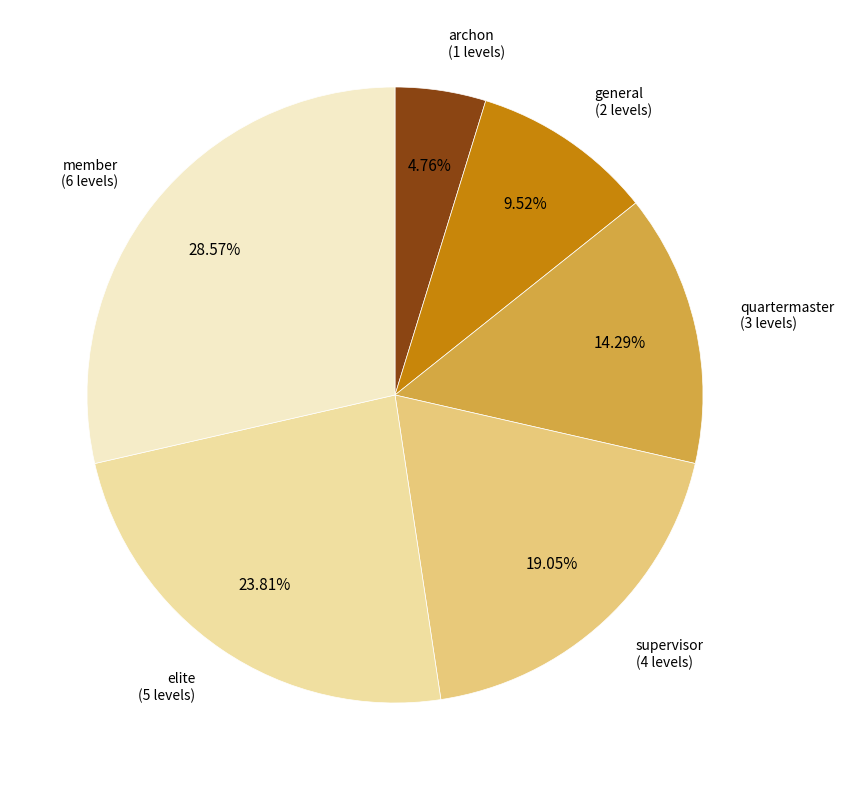

How many slices are in this pie chart?

6